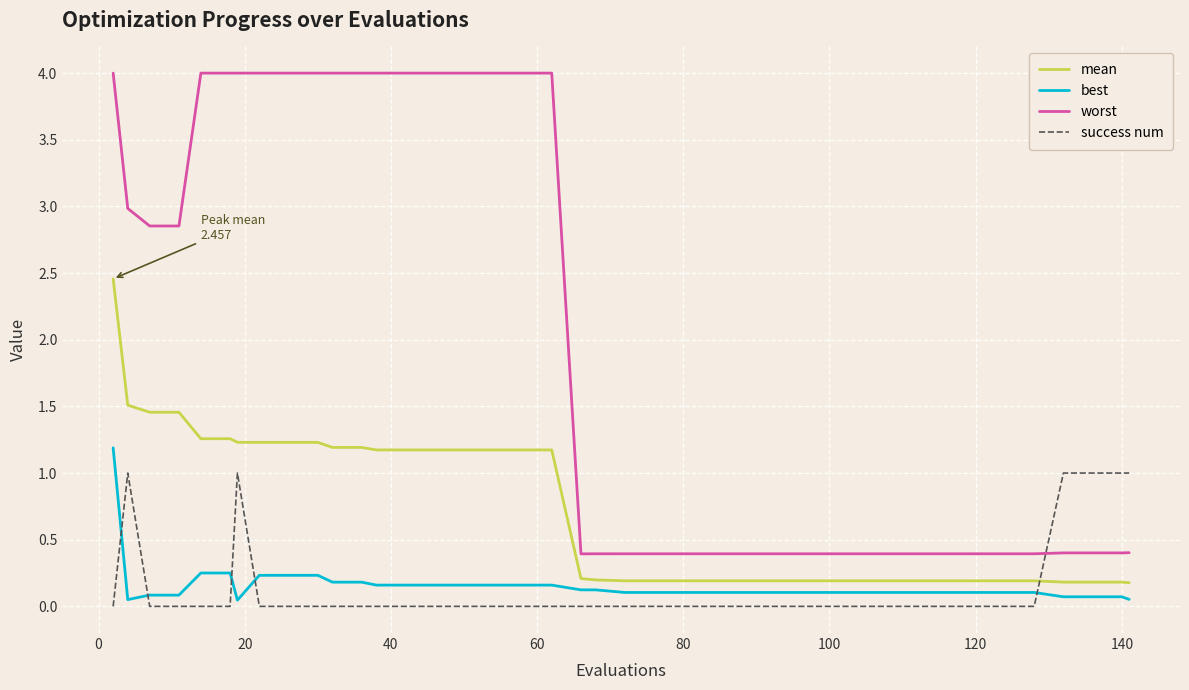

What is the greatest value displayed?

4.0